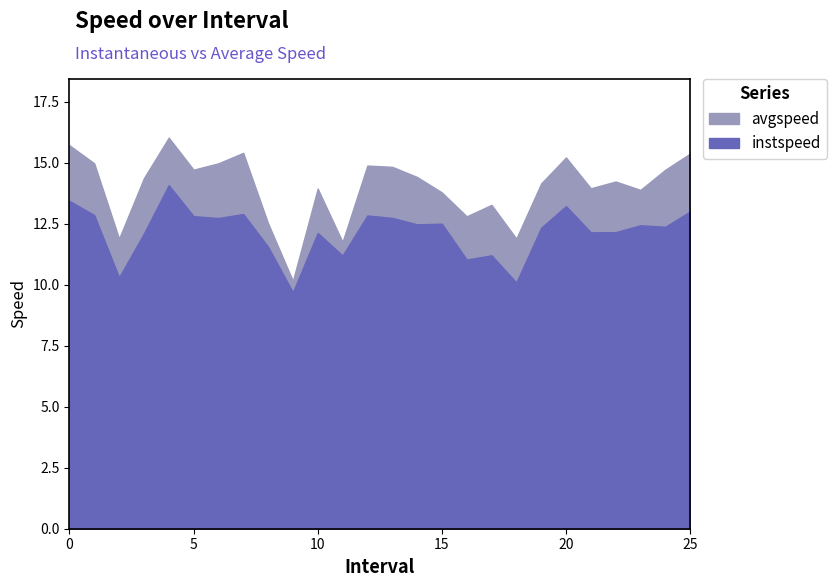

What are all the series names shown in the legend?

instspeed, avgspeed